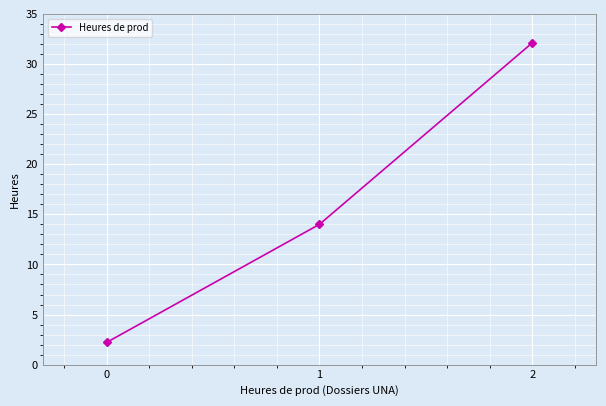

What is the value of the 1st point from the left?

2.2